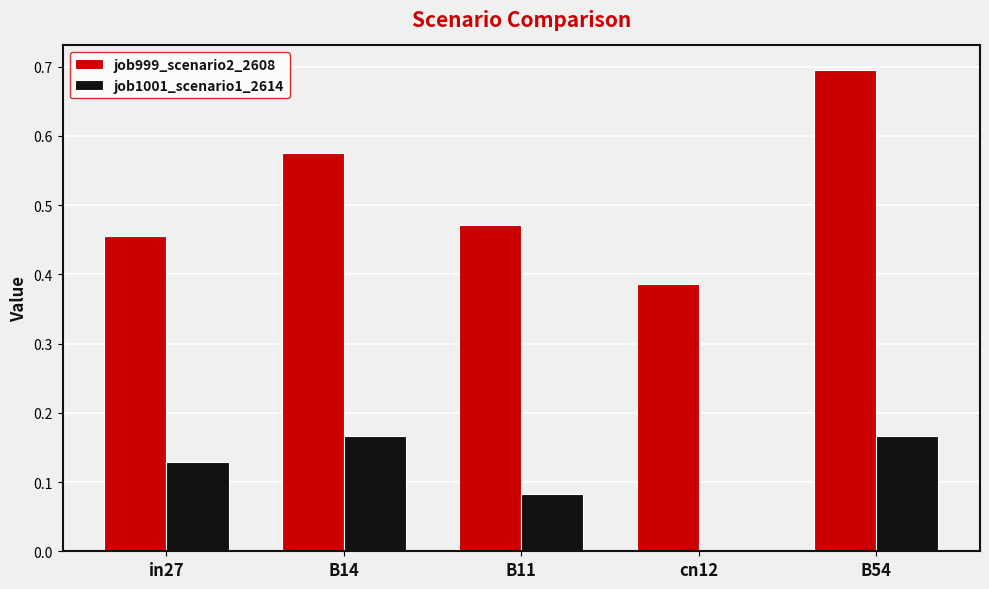

What is the sum of all job999_scenario2_2608 values?

2.6